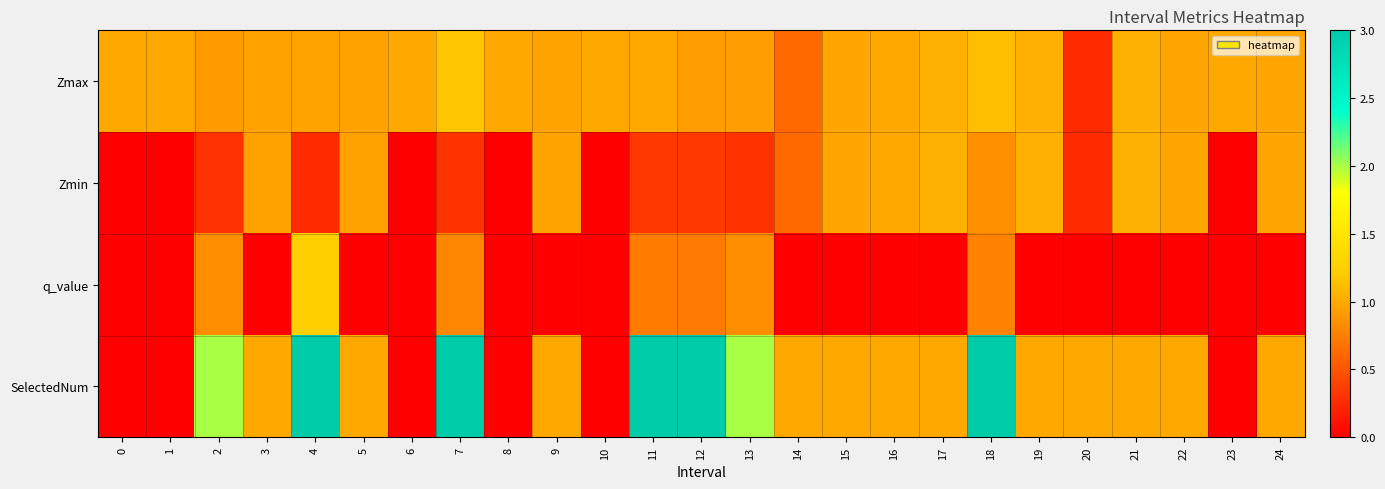

List the series in order of their peak value, highest first.

SelectedNum, q_value, Zmax, Zmin